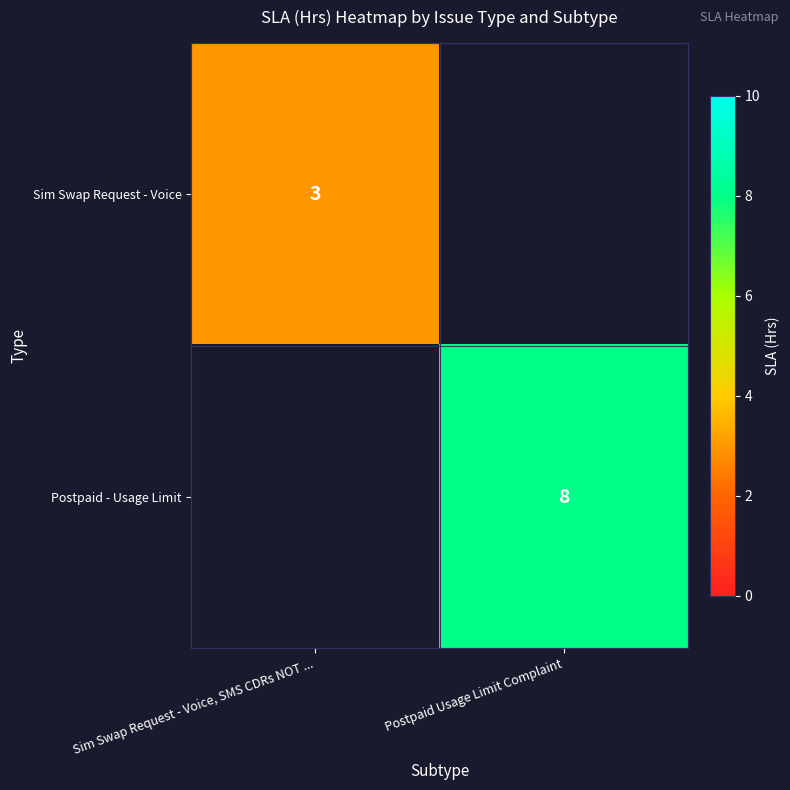

The Sim Swap Request - Voice series shows 3 at Sim Swap Request - Voice, SMS CDRs NOT .... True or false?

True